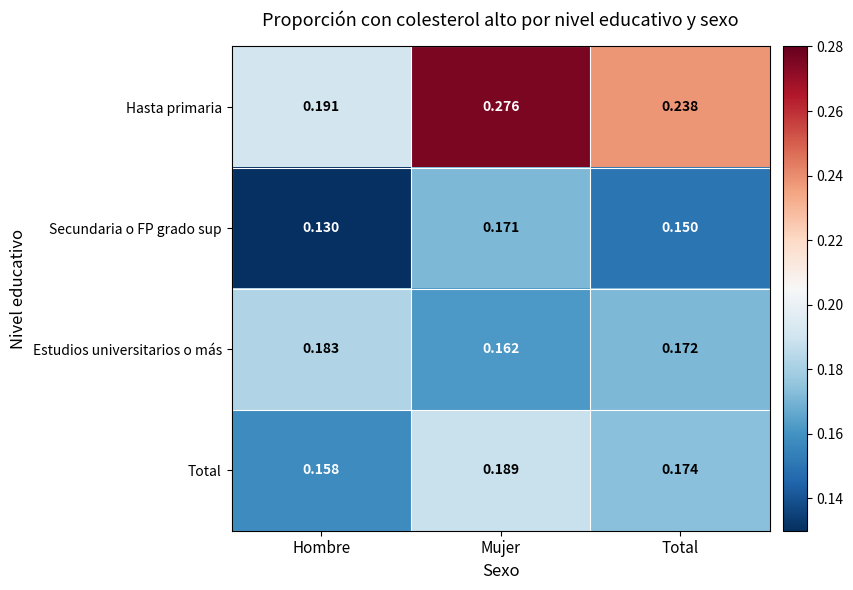

At Hombre, list the series in order from largest to smallest.

Hasta primaria, Estudios universitarios o más, Total, Secundaria o FP grado sup